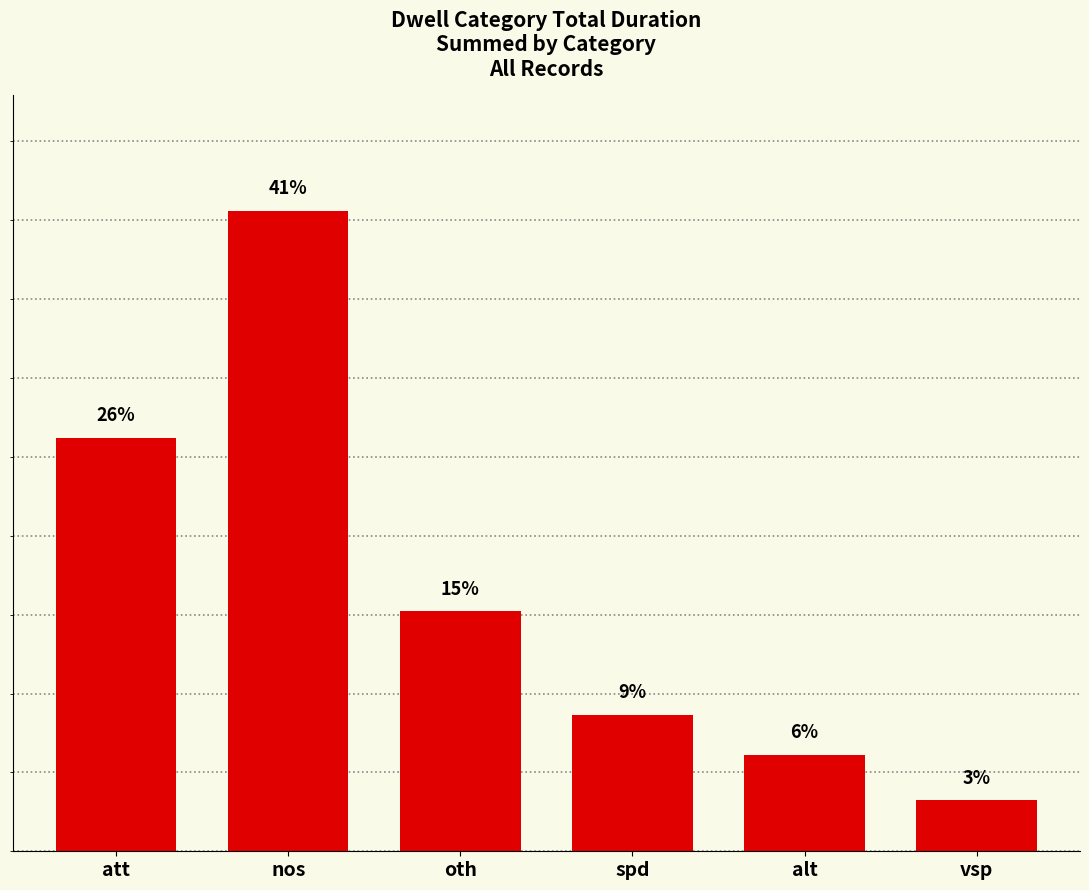

The value at att is 16.2. True or false?

False